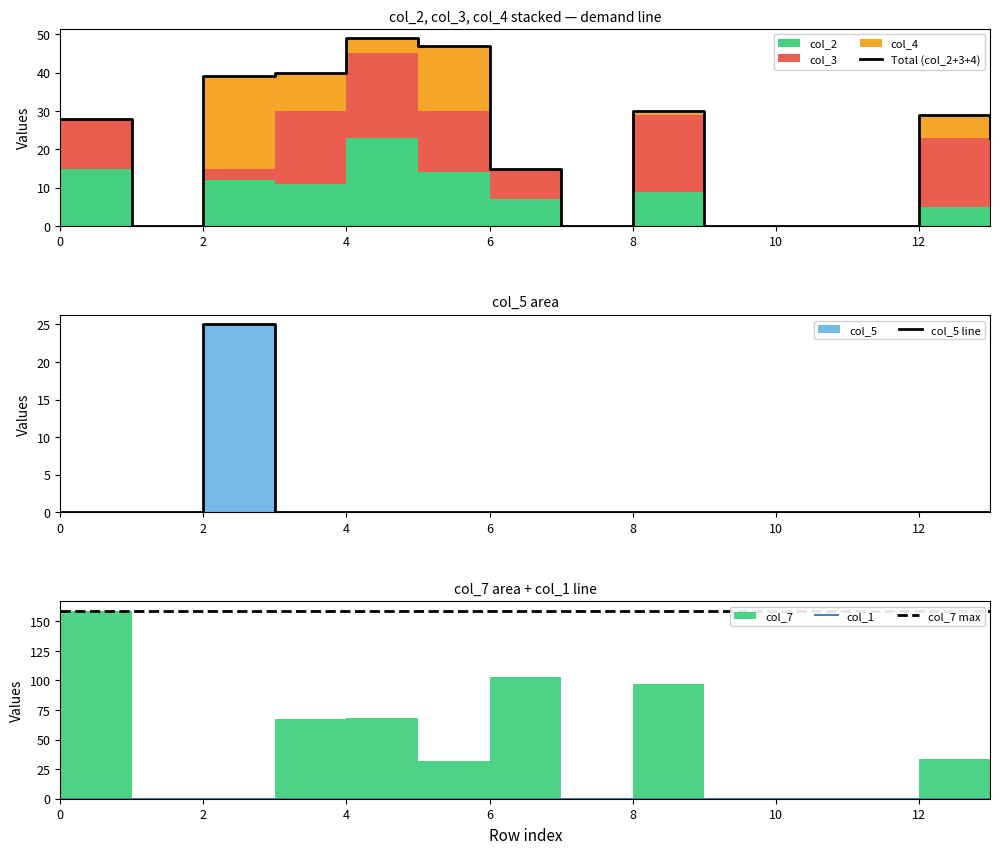

Reading left to right, extract all data points from this chart.

Total (col_2+3+4): 28	0	39	40	49	47	15	0	30	0	0	0	29	23
col_5 line: 0	0	25	0	0	0	0	0	0	0	0	0	0	0
col_1: 0	0	0	0	0	0	0	0	0	0	0	0	0	0
col_7 max: 159	159	159	159	159	159	159	159	159	159	159	159	159	159